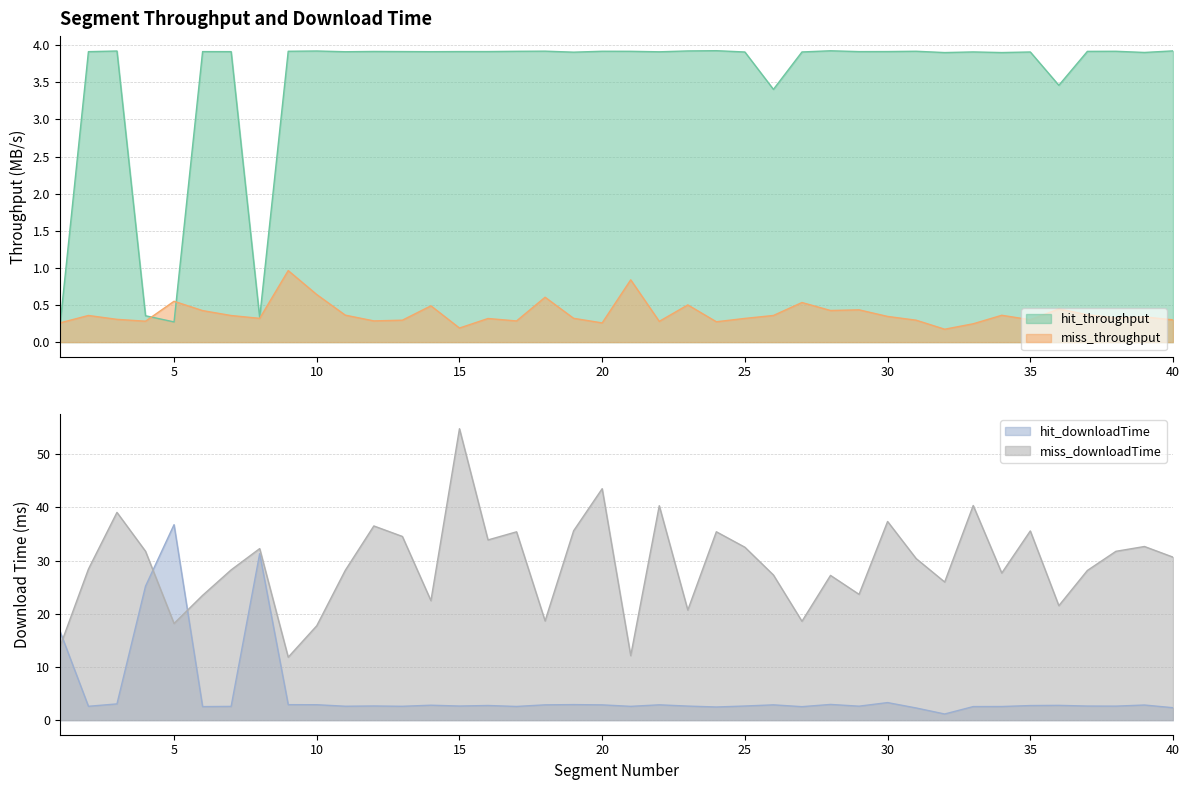

What is the average value of the miss_downloadTime series?

29.2